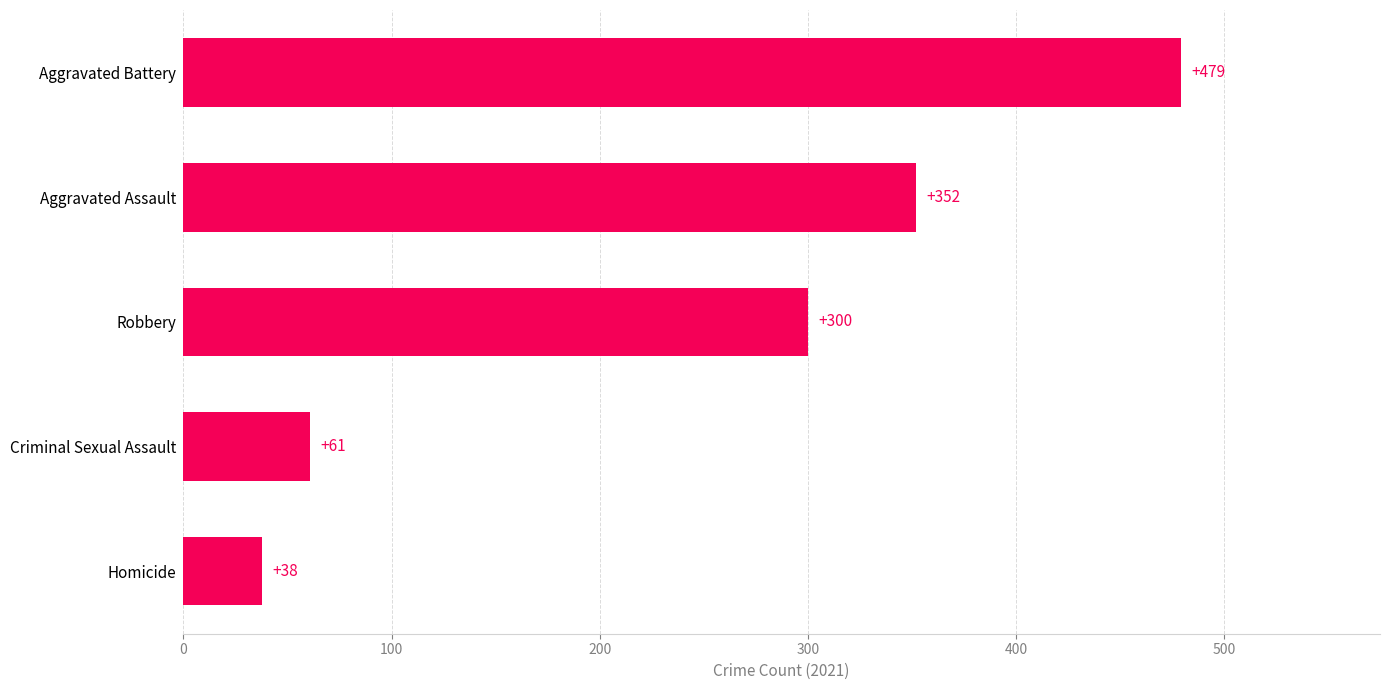

Approximately how many times larger is the value at Homicide compared to Criminal Sexual Assault?

0.6